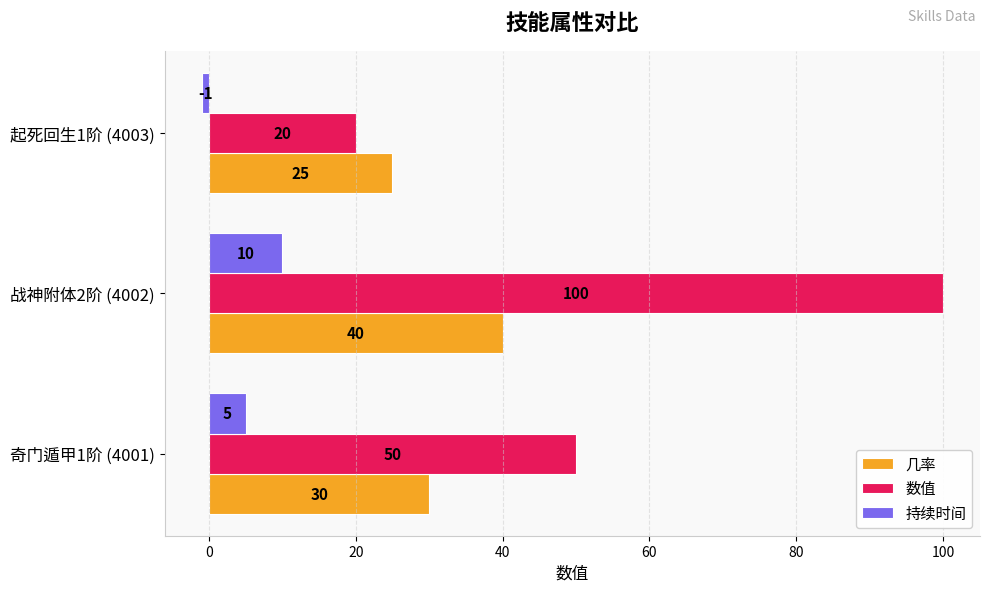

The 几率 series shows 60 at 战神附体2阶 (4002). True or false?

False